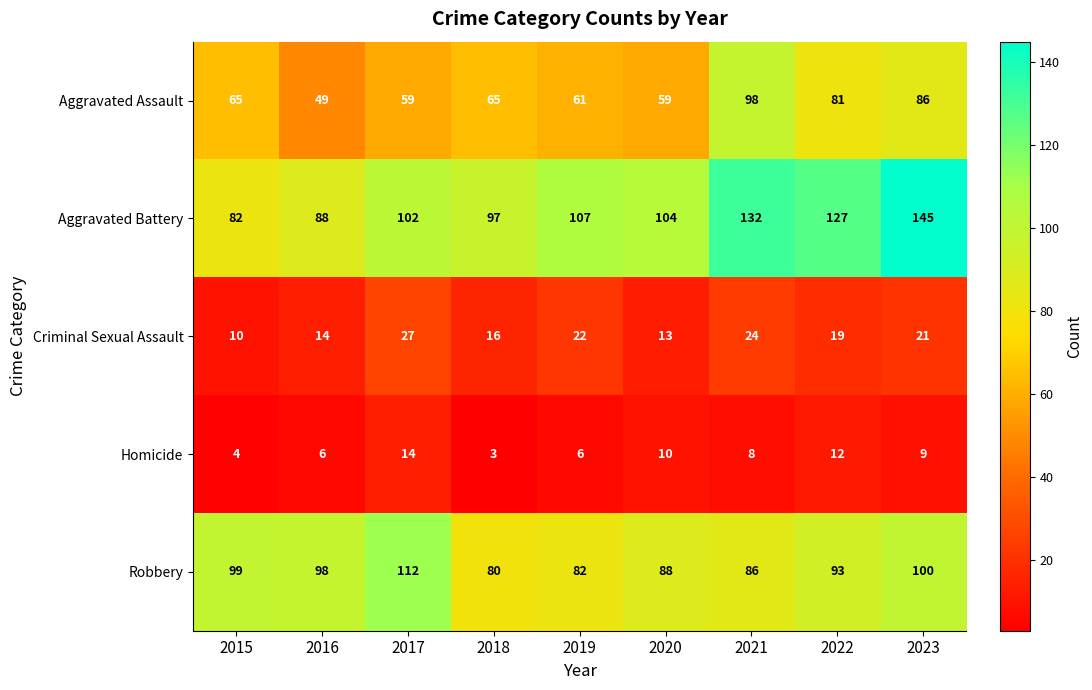

The value of Robbery at 2022 is 93. True or false?

True